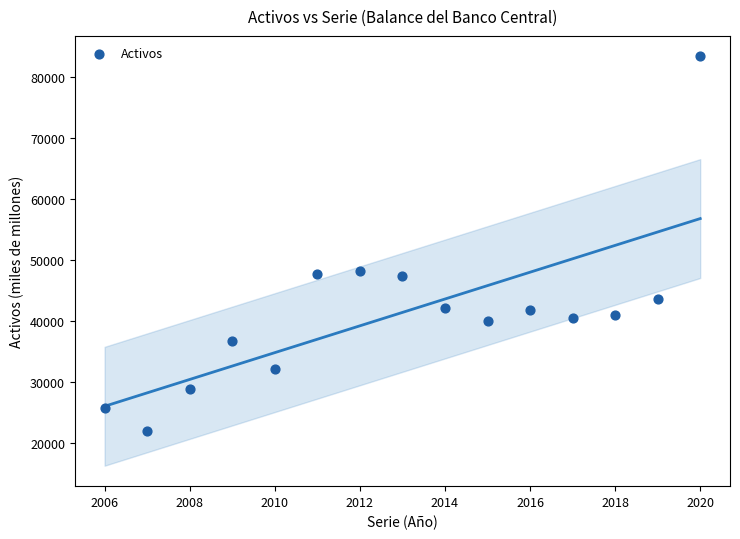

What is the range of Y values (max minus min)?

61365